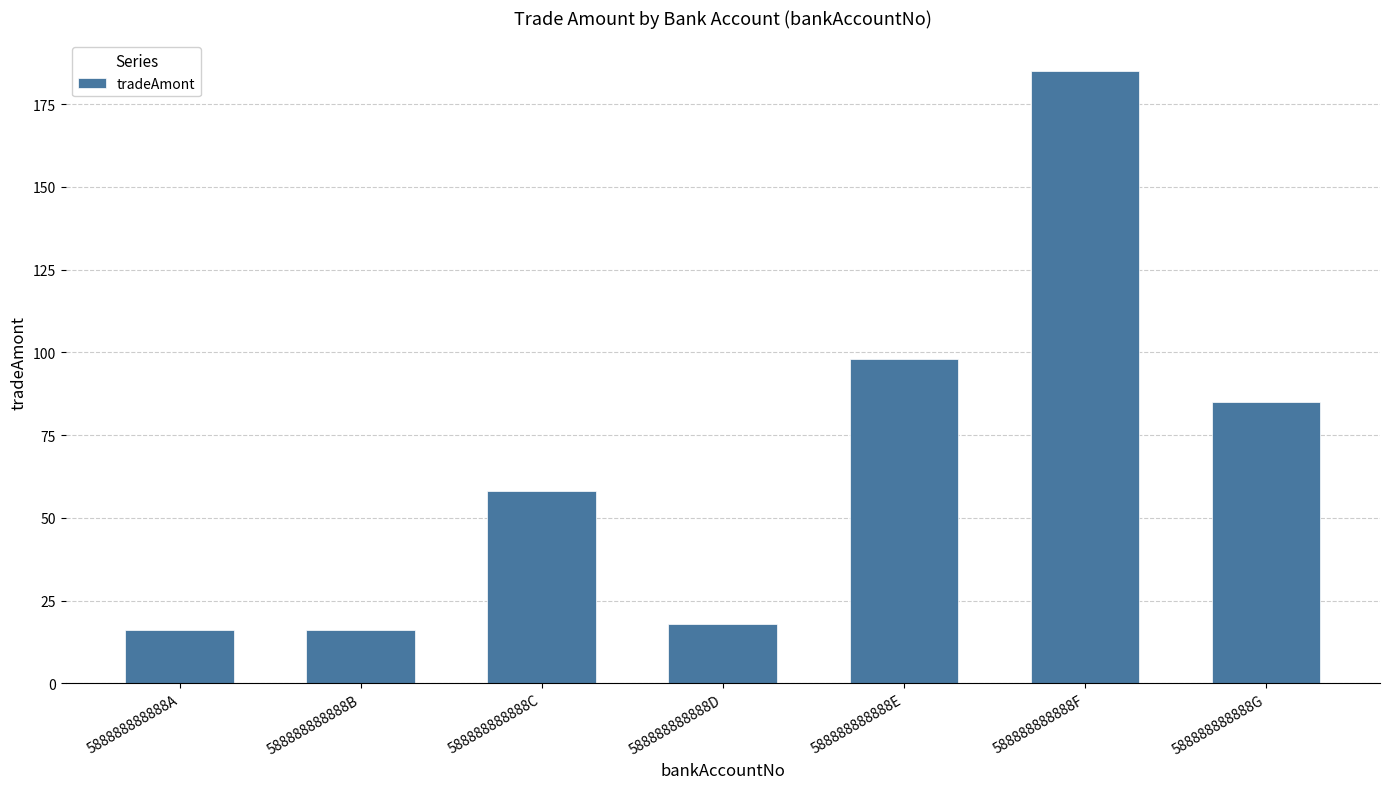

What is the greatest value displayed?

185